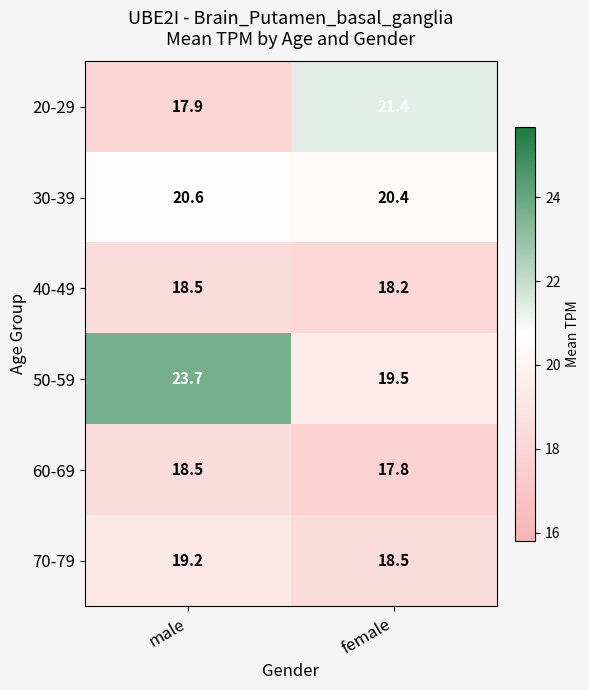

Between male and female, which series saw the biggest shift?

50-59